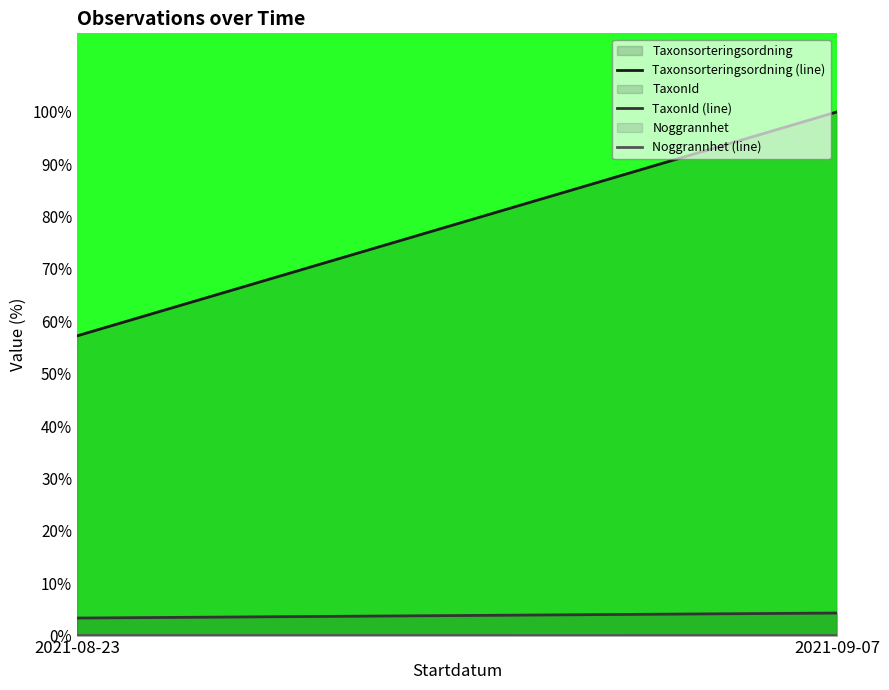

Which category has the lowest value in the Taxonsorteringsordning (line) series?

2021-08-23